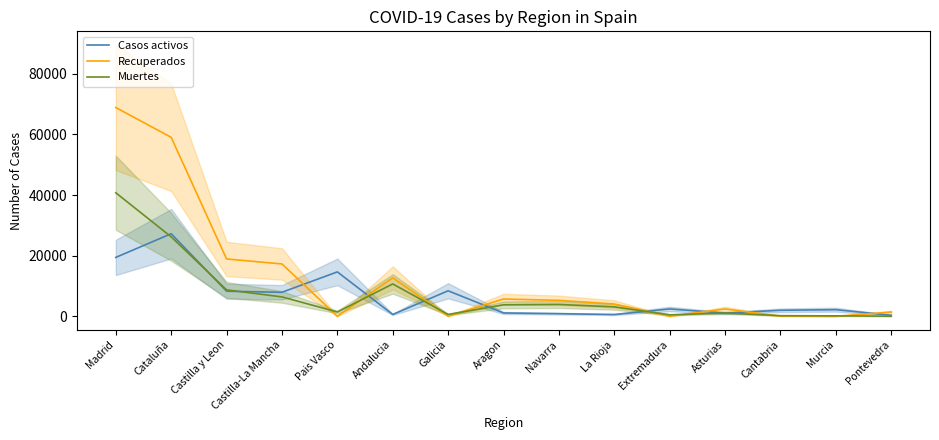

Does the chart display data point markers on the line(s)?

No